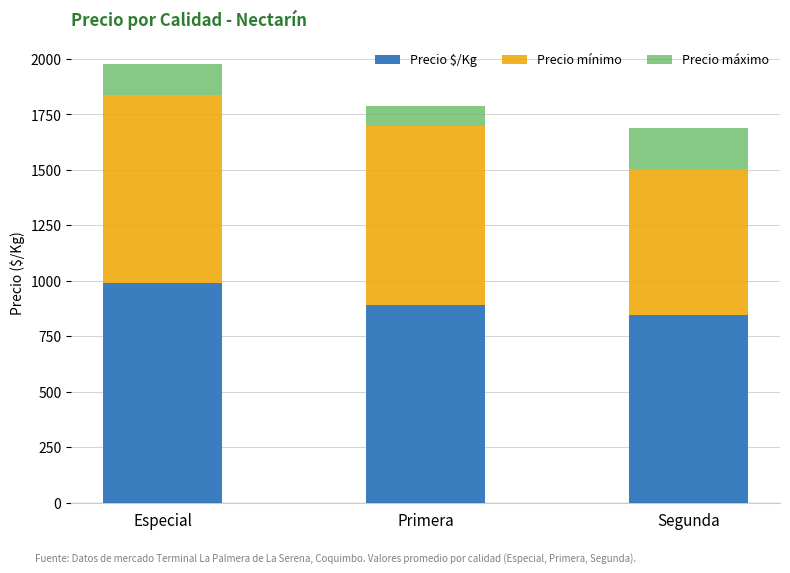

Read the Precio $/Kg value at Primera, to the nearest 50.

900